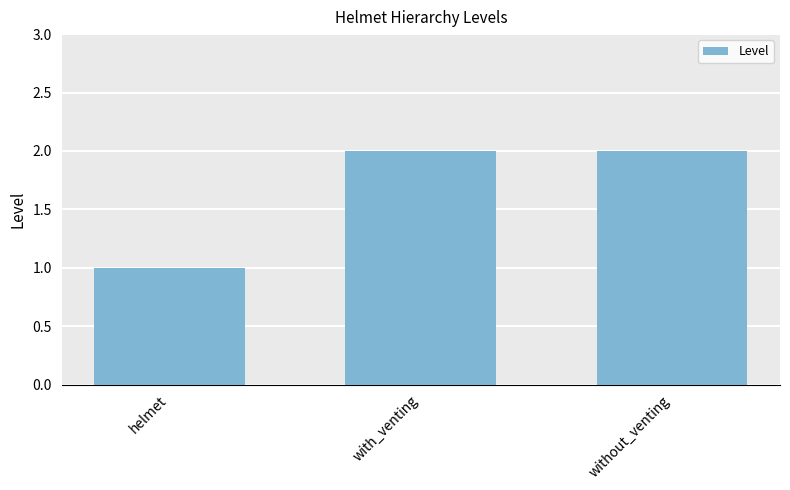

What value does the data have at with_venting?

2